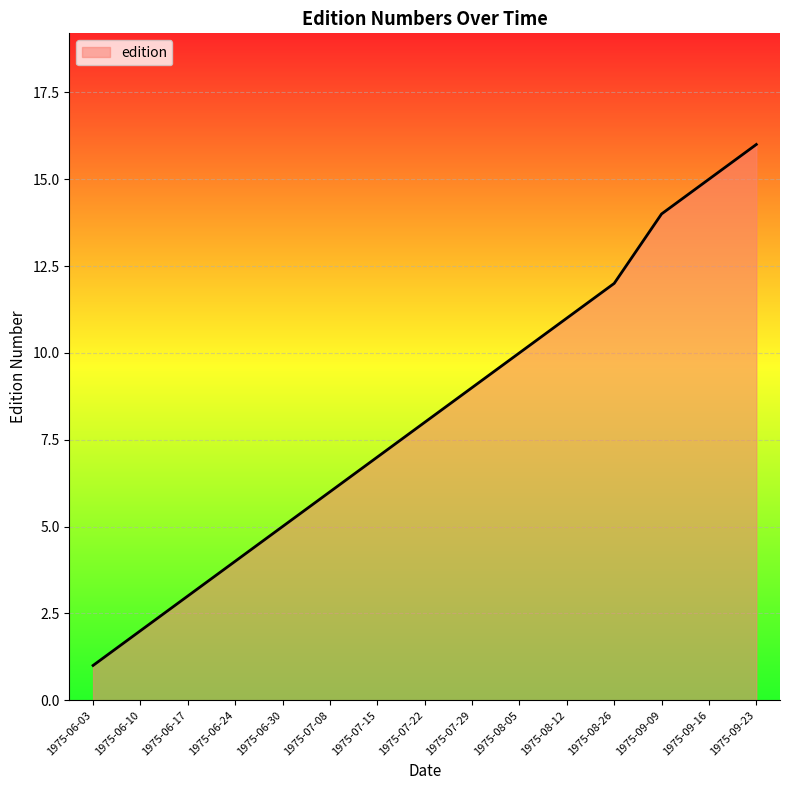

What is the smallest value displayed?

1